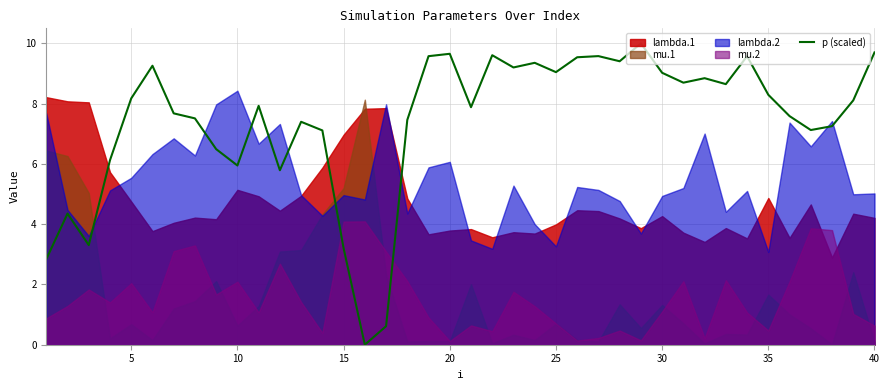

The value of p (scaled) at 25 is 9.0. True or false?

True